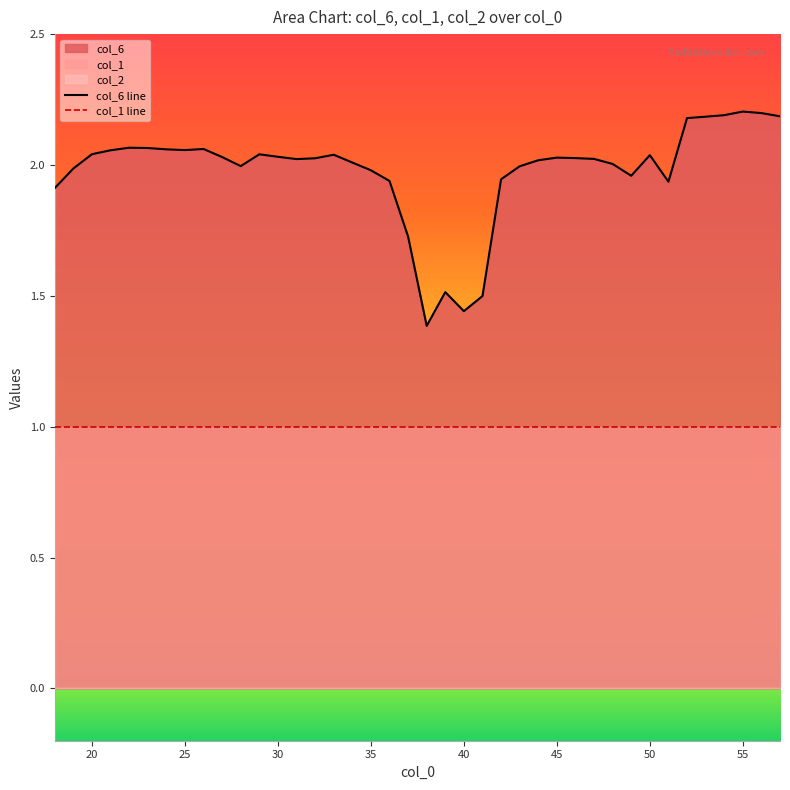

At how many categories does at least one series exceed 2?

26